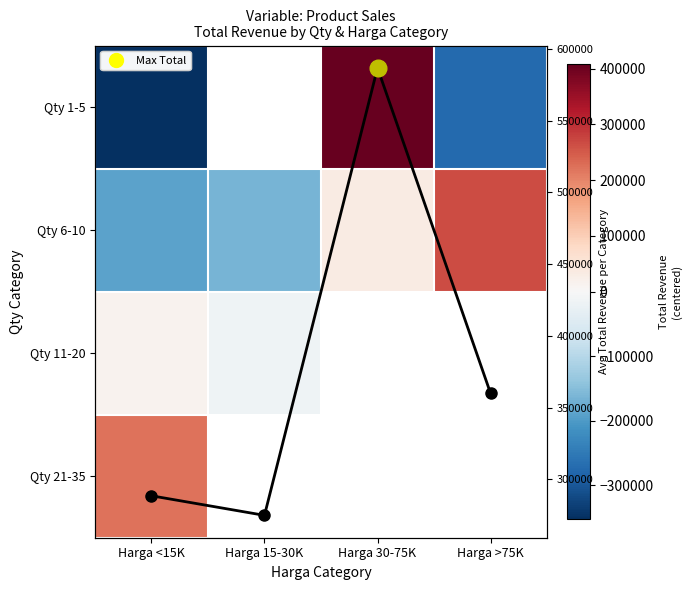

What is the difference between the Qty 6-10 values at Harga >75K and Harga 30-75K?

230000.0